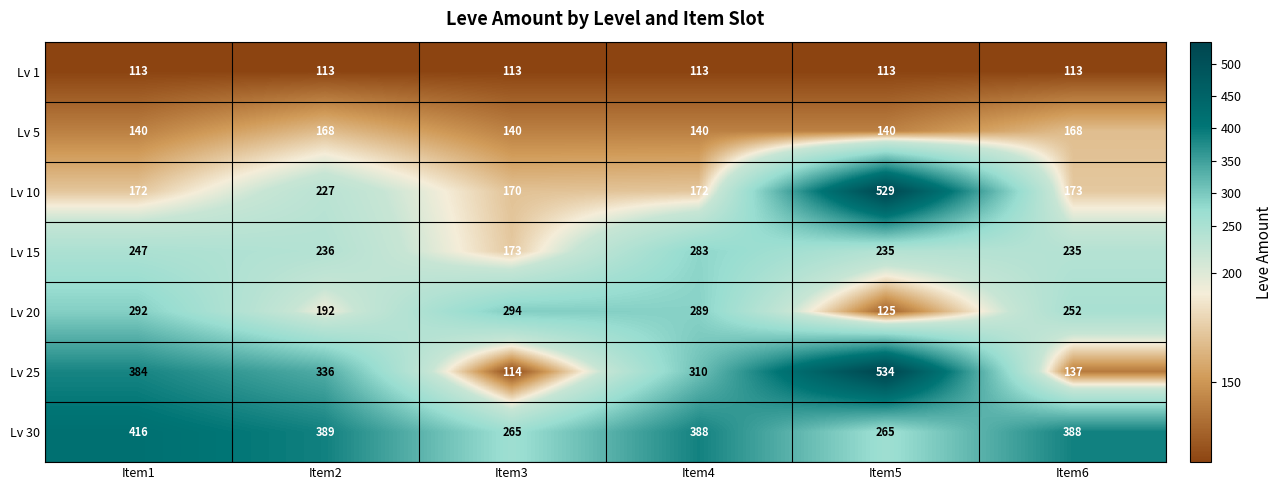

Which series has the largest total across all categories?

Lv 30